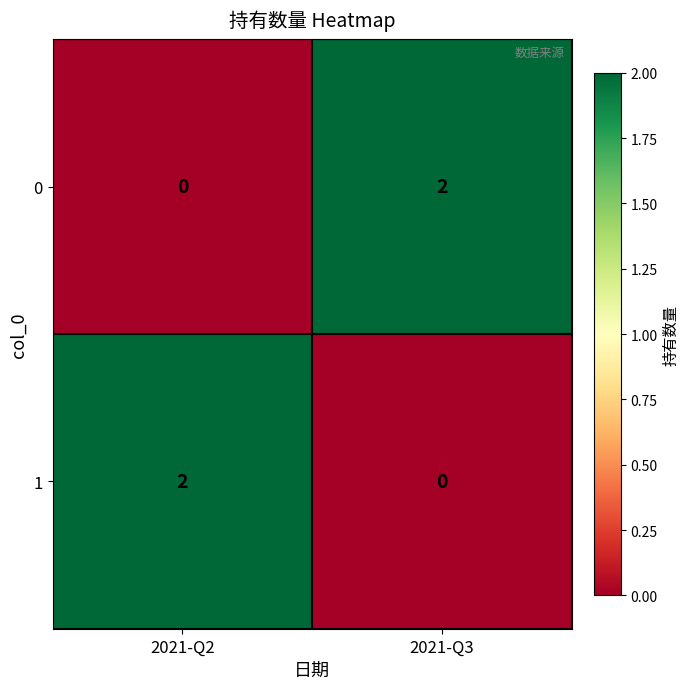

Which category has the highest value in the 0 series?

2021-Q3